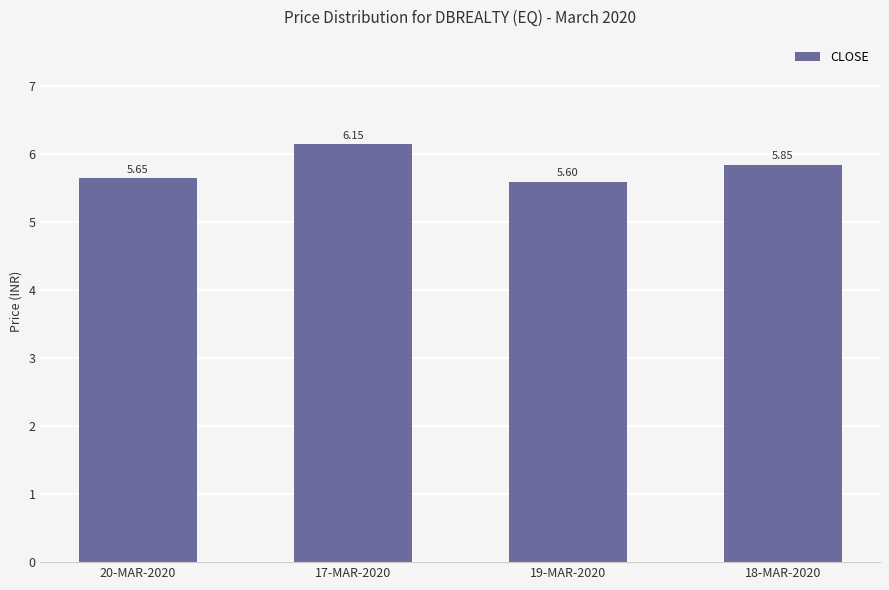

Between 19-MAR-2020 and 17-MAR-2020, which is larger?

17-MAR-2020